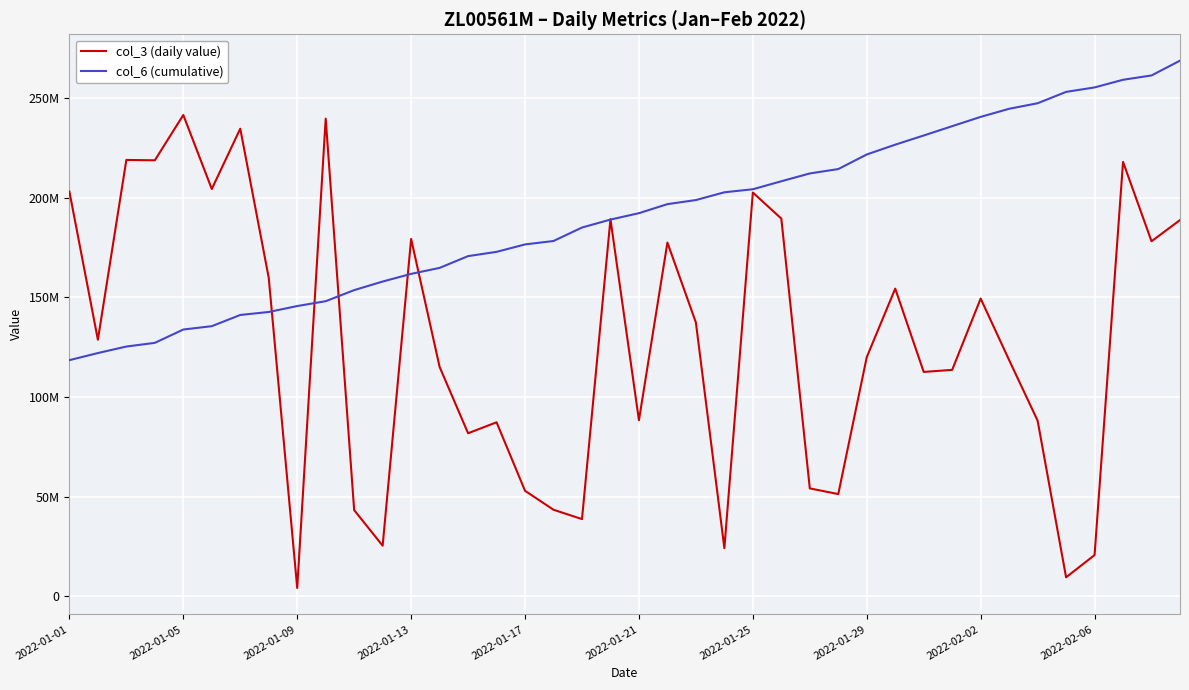

What are all the series names shown in the legend?

col_3 (daily value), col_6 (cumulative)